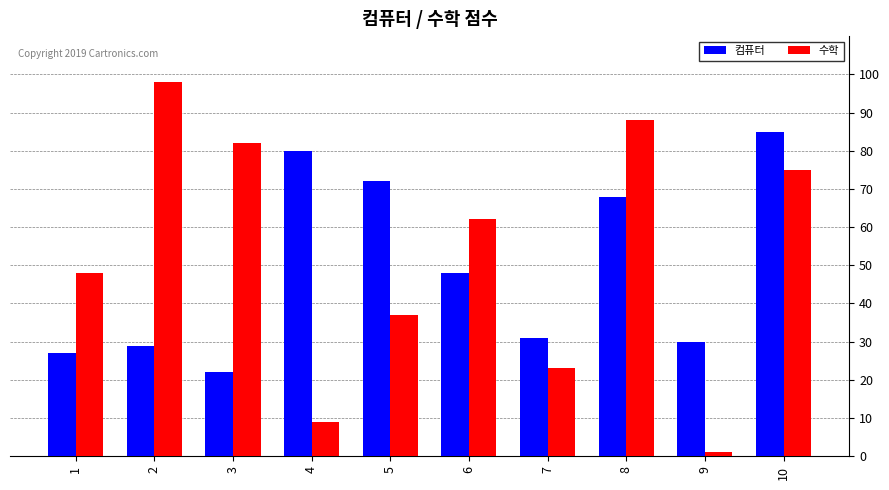

What is the sum of all 컴퓨터 values?

492